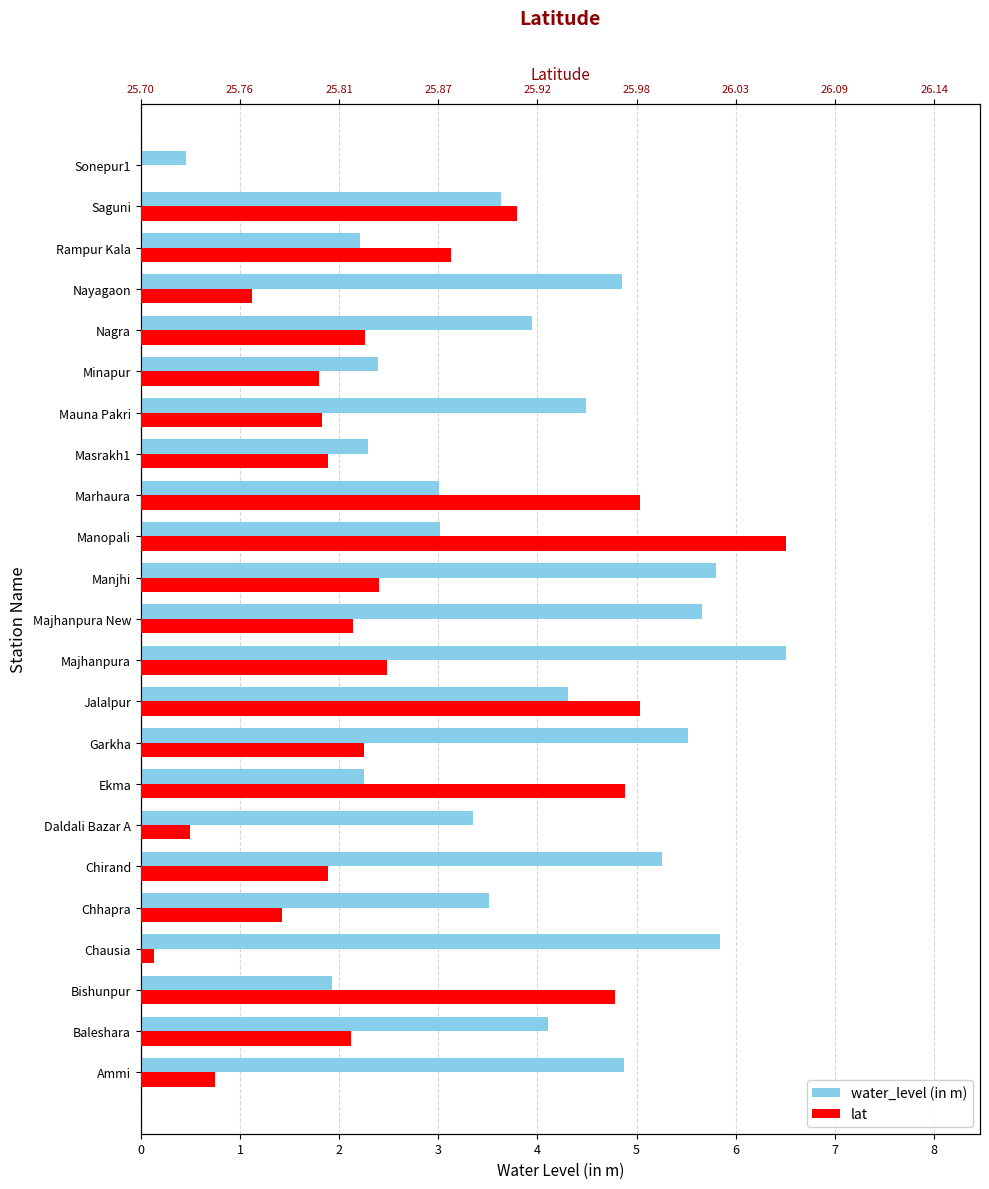

What are all the series names shown in the legend?

water_level (in m), lat